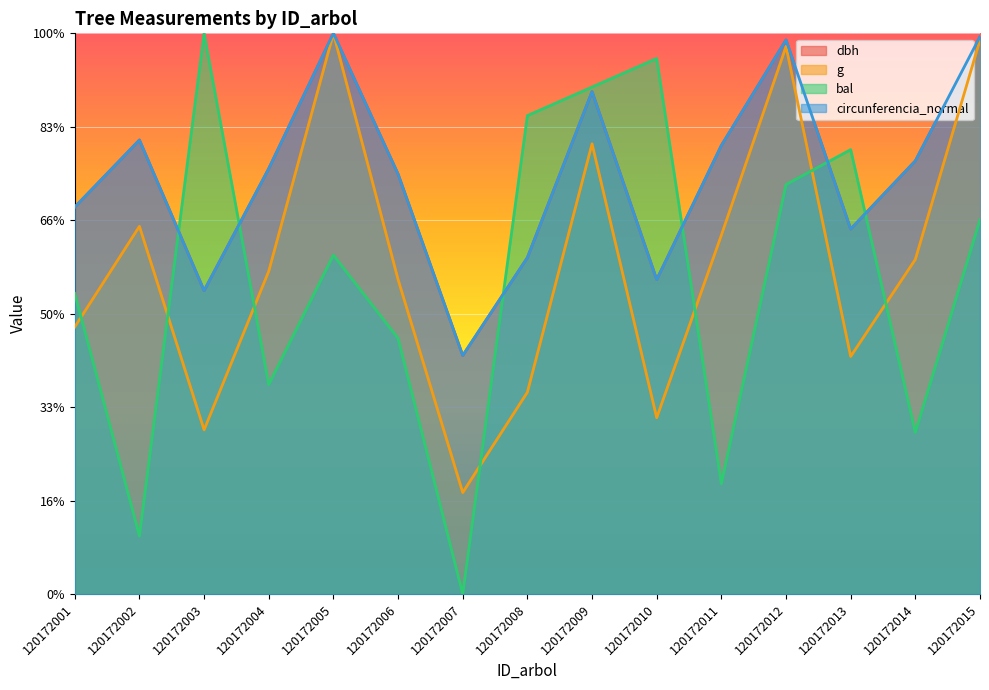

At which label does circunferencia_normal first exceed 424?

120172002